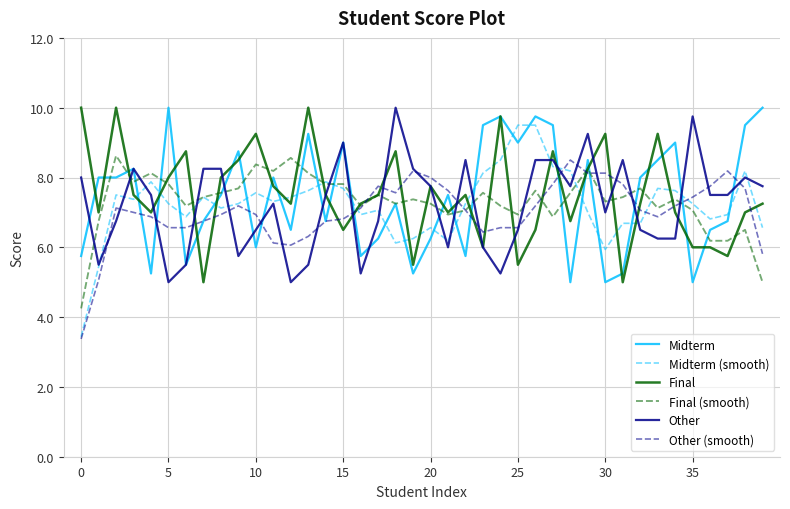

What are all the series names shown in the legend?

Midterm, Midterm (smooth), Final, Final (smooth), Other, Other (smooth)